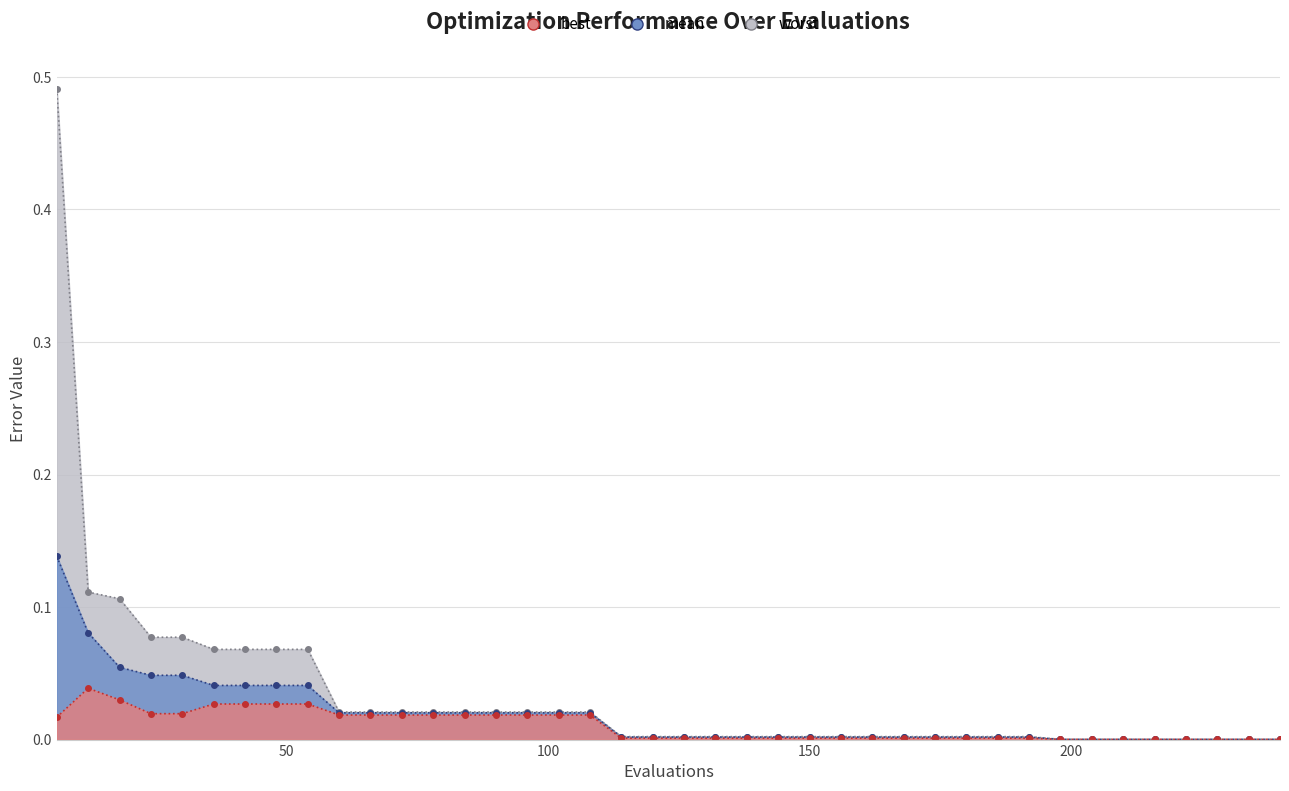

Between 156 and 66, which is larger?

66